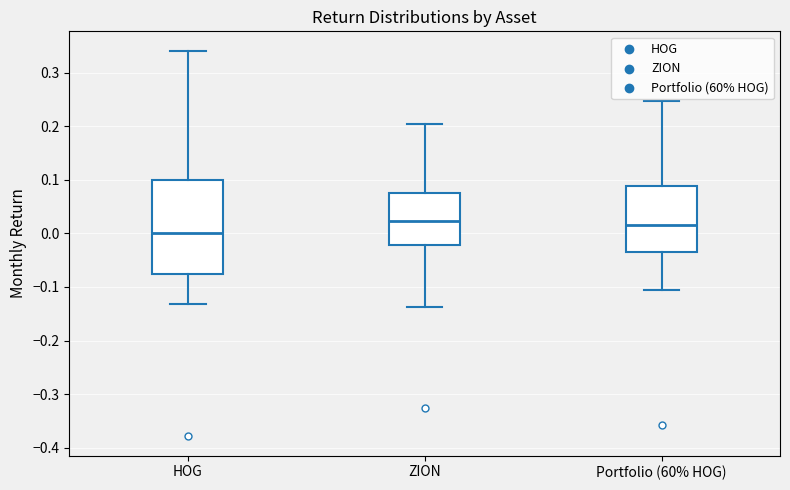

Which box has the lowest median line?

HOG